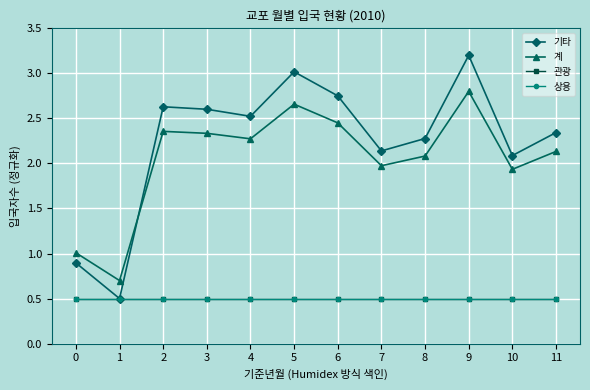

Which series changed the most between 2 and 8?

기타